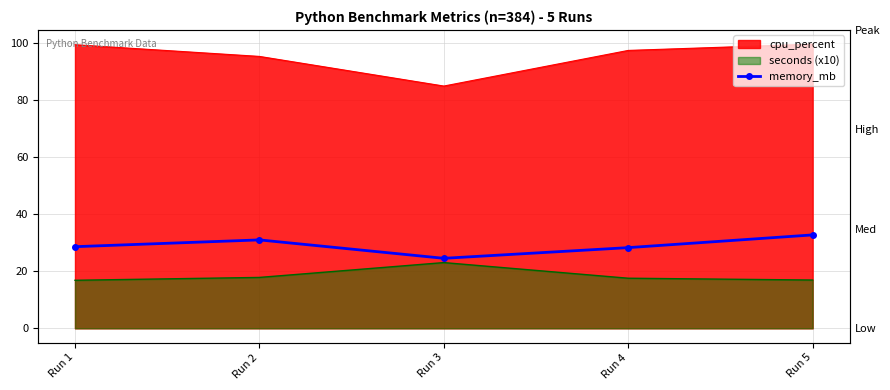

How many values are below 28?

1